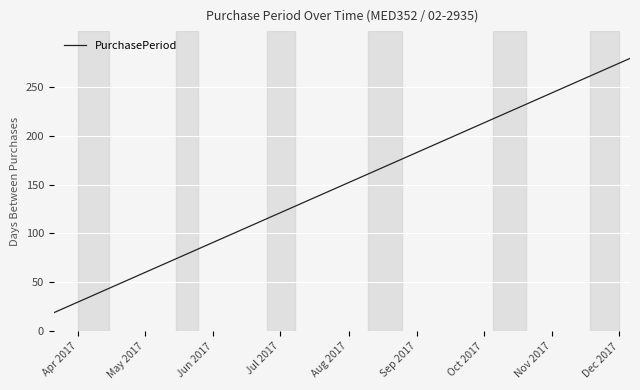

What is the smallest value displayed?

19